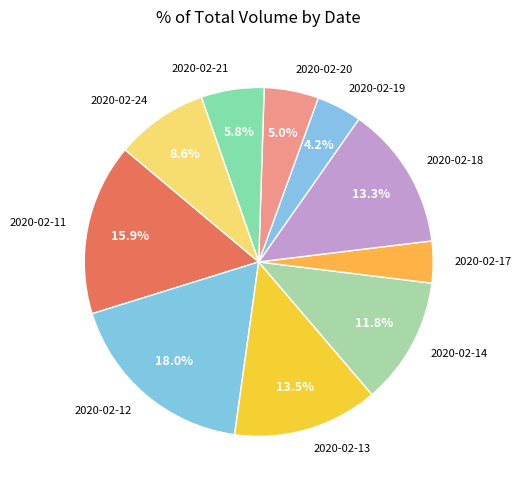

How many slices are in this pie chart?

10